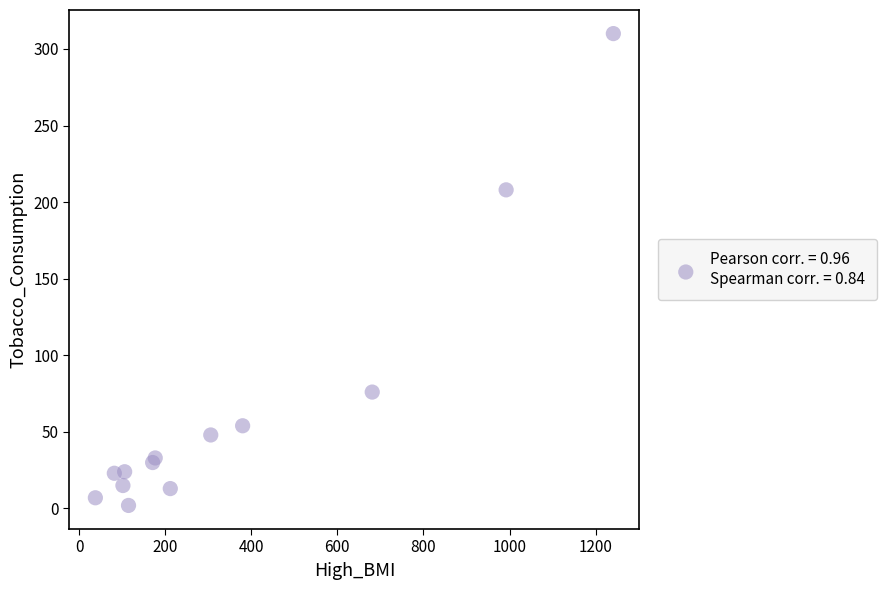

What Y value in the scatter plot is closest to 156?

208